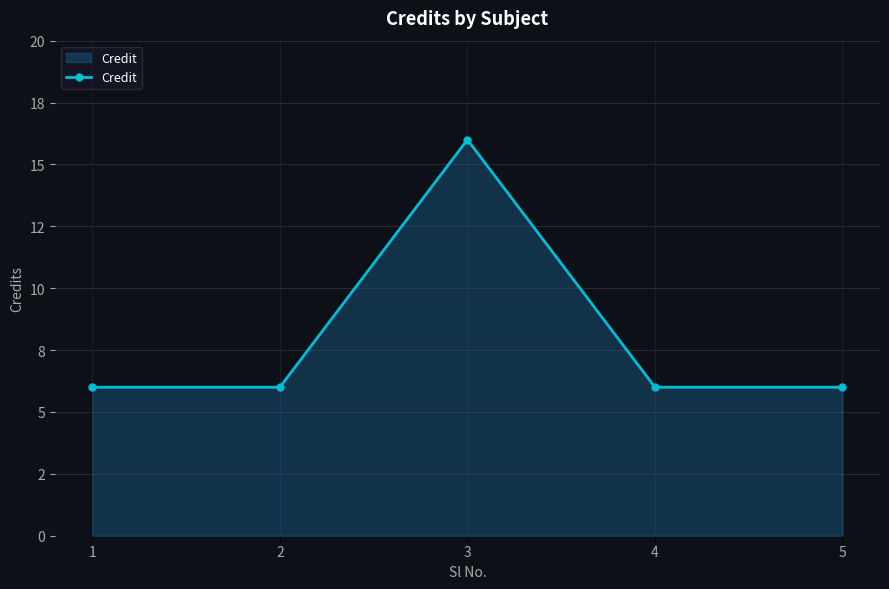

True or false: the data shows 3 at 5.

False